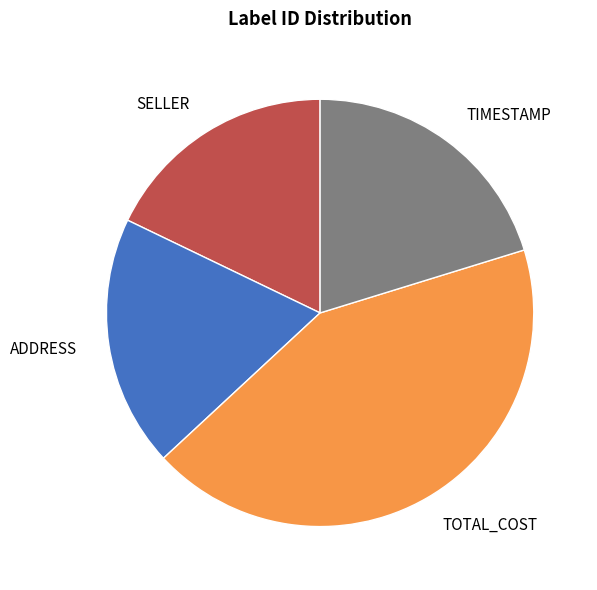

Is it true that ADDRESS is 13% of the pie?

False